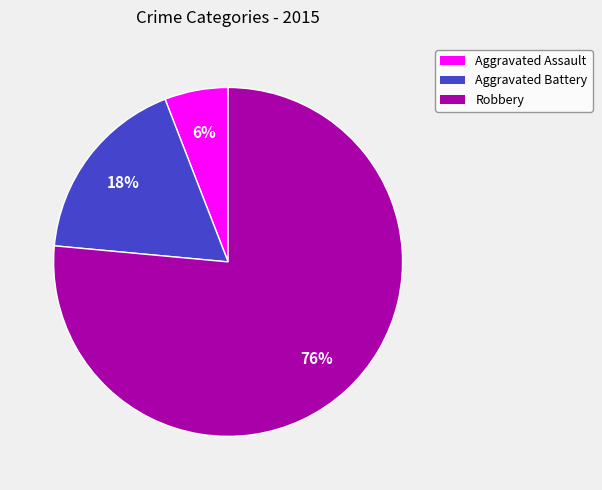

To the nearest percent, what is the combined percentage of Aggravated Battery and Robbery?

94%